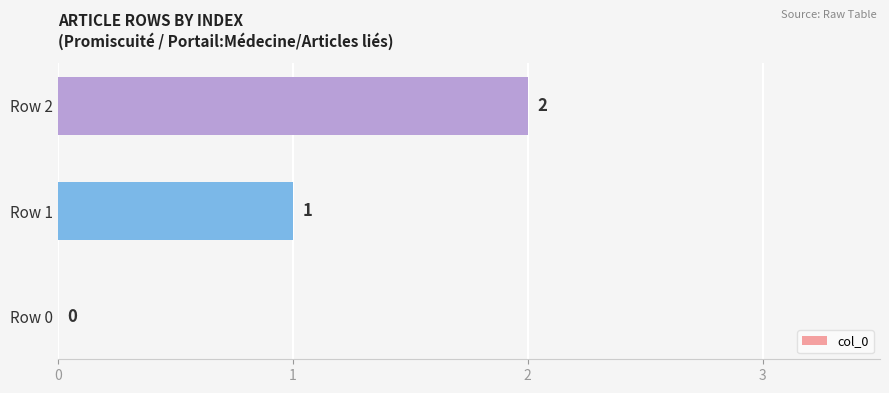

The chart shows a value of 2 at Row 2. True or false?

True